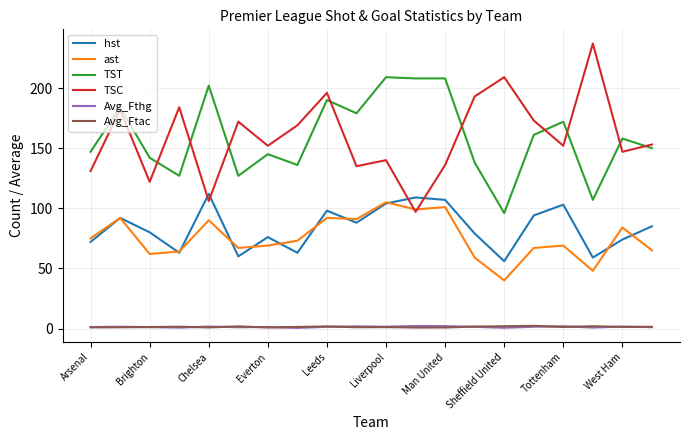

What is the highest value of the TSC series?

237.0